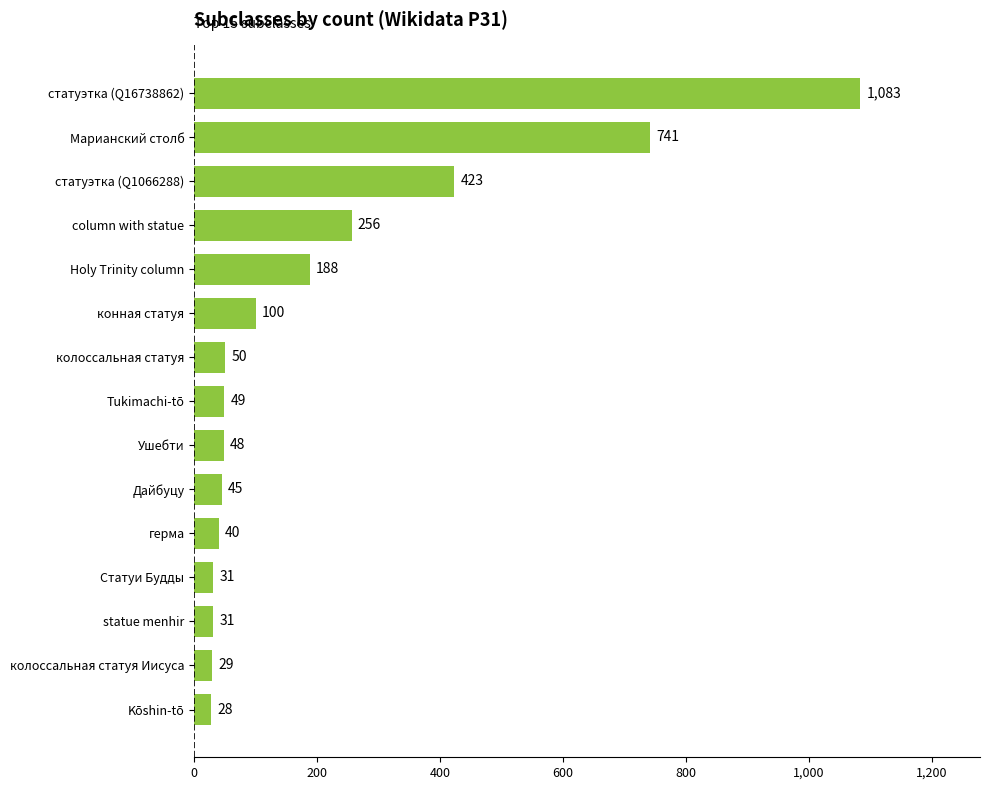

Reading bottom to top, list all the values displayed in this chart.

28	29	31	31	40	45	48	49	50	100	188	256	423	741	1083